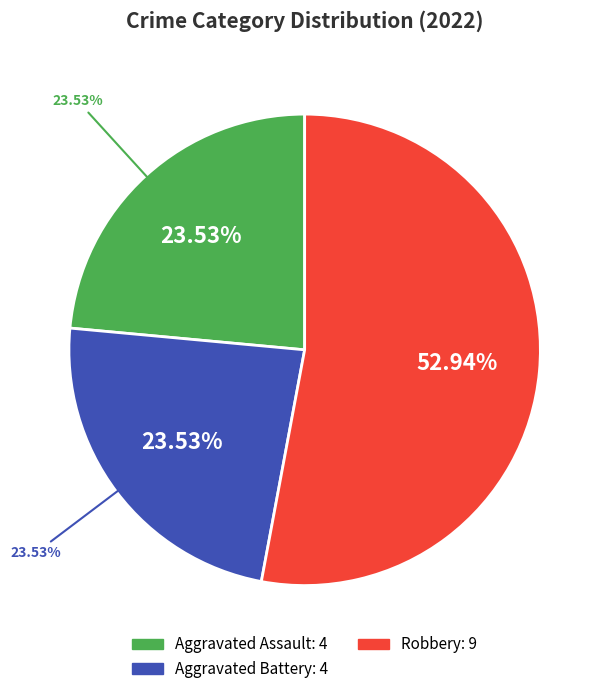

What percentage is NOT represented by Criminal Sexual Assault?

100.0%